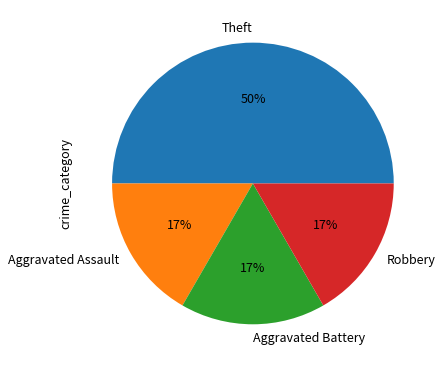

To the nearest percent, what is the difference between the largest and smallest slice percentages?

33%